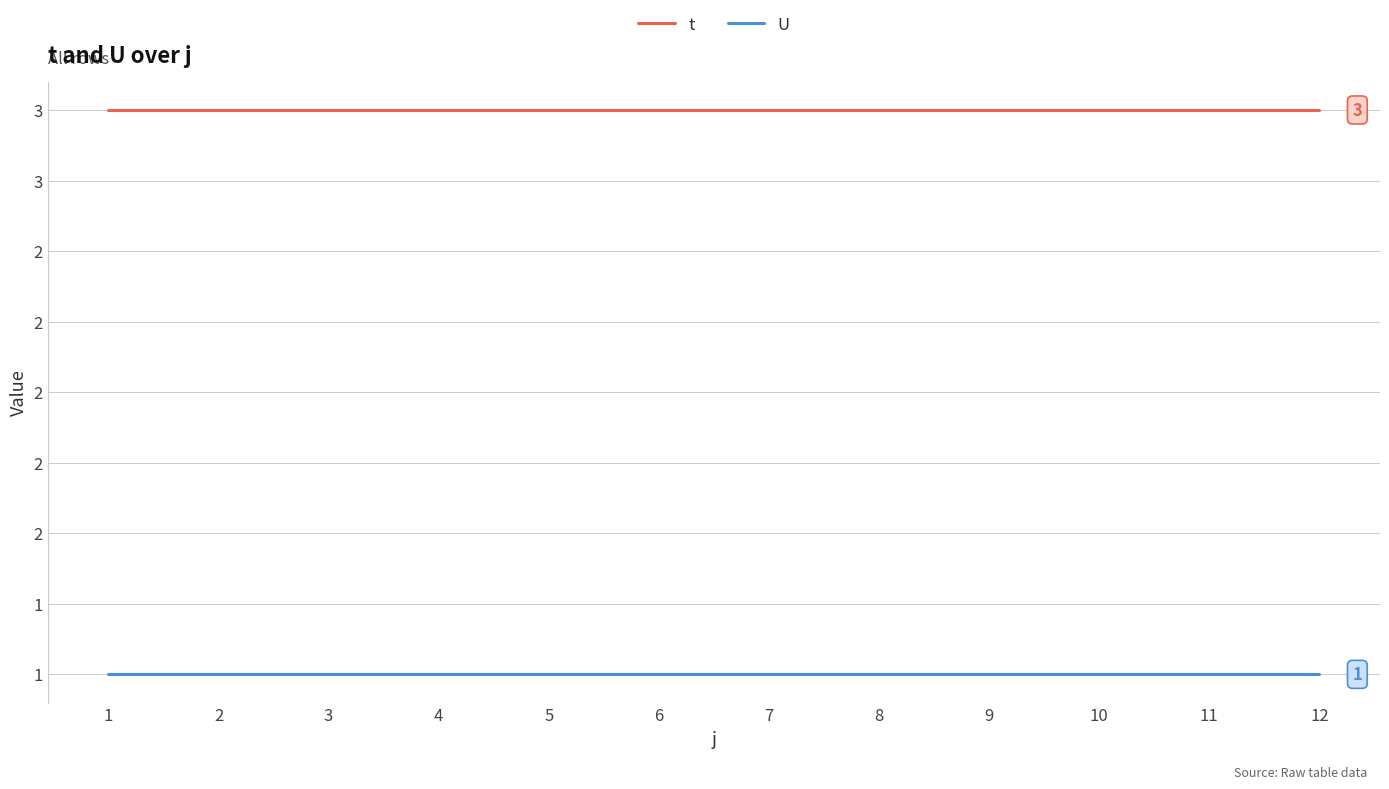

Which series has the largest total across all categories?

t